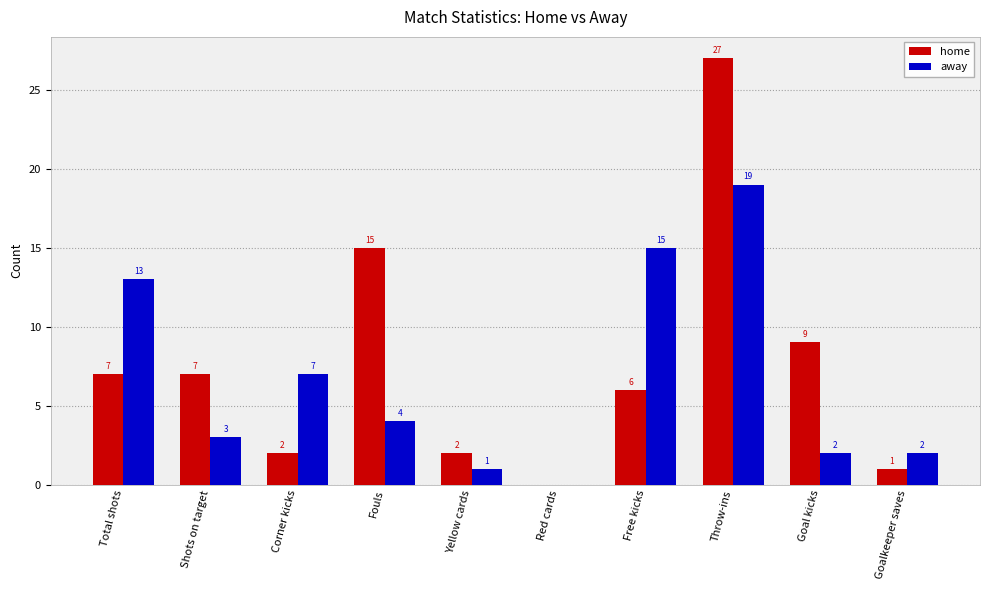

At which category is the sum across all series the highest?

Throw-ins